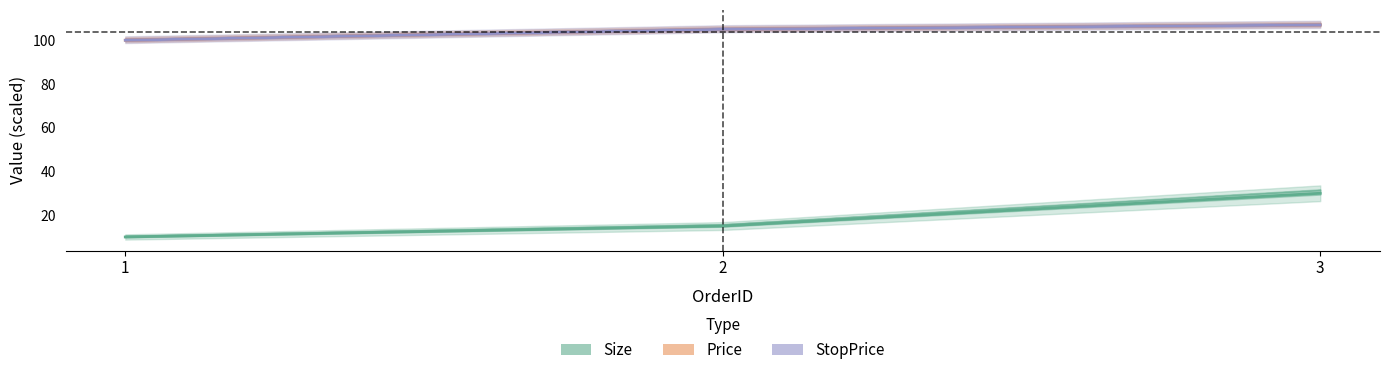

Count the number of categories in the chart.

3